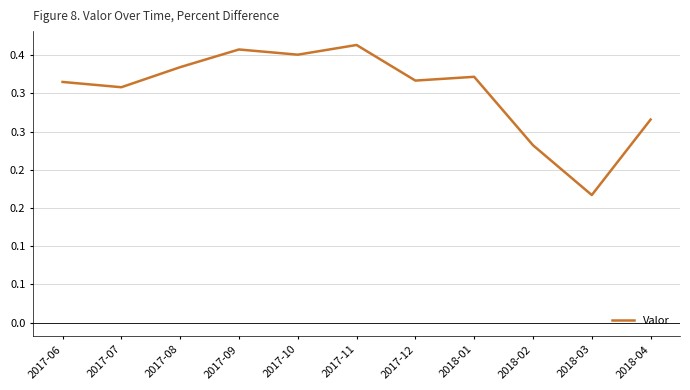

Does the chart display data point markers on the line(s)?

No